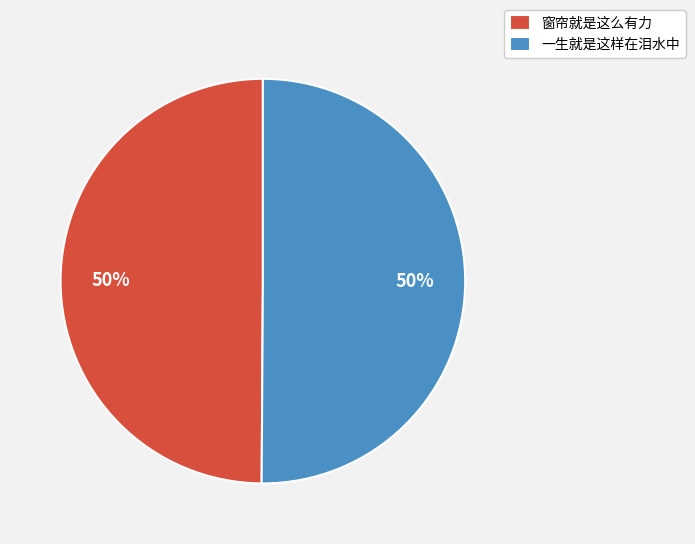

What percentage is the 一生就是这样在泪水中 slice, to the nearest percent?

50%